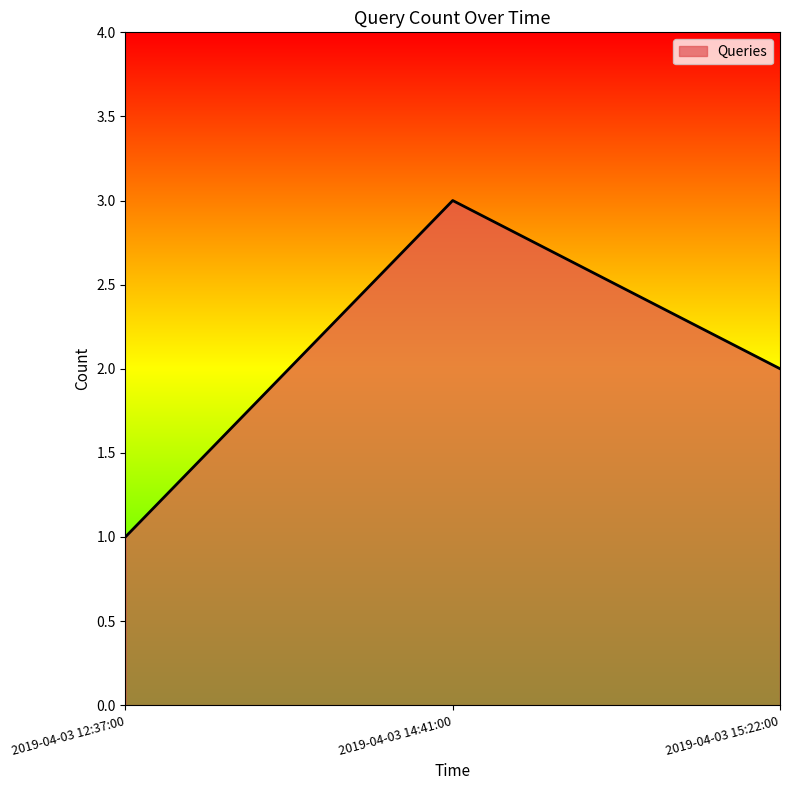

Which has a higher value, 2019-04-03 12:37:00 or 2019-04-03 15:22:00?

2019-04-03 15:22:00